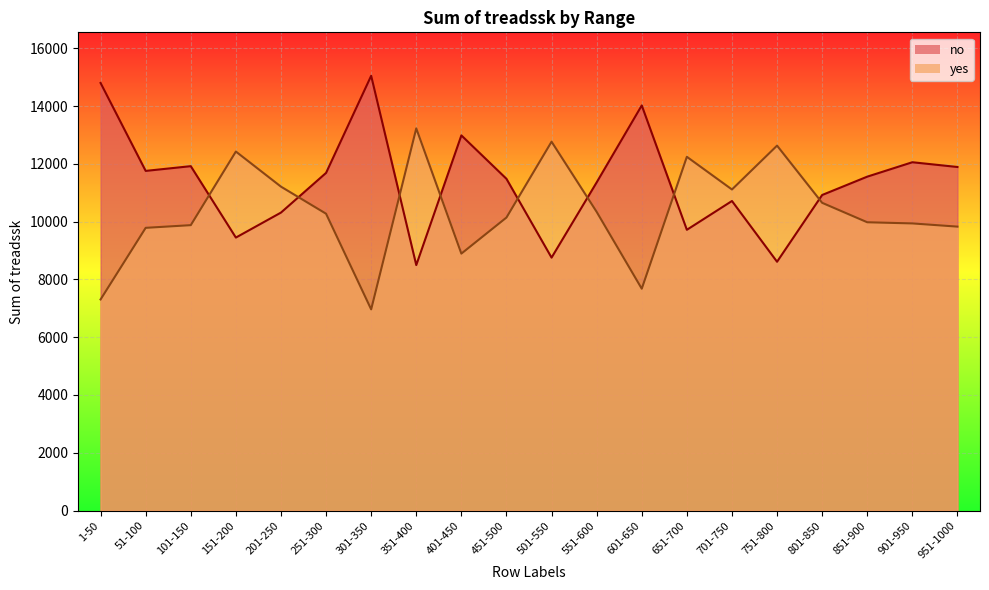

What is the average value of the yes series?

10364